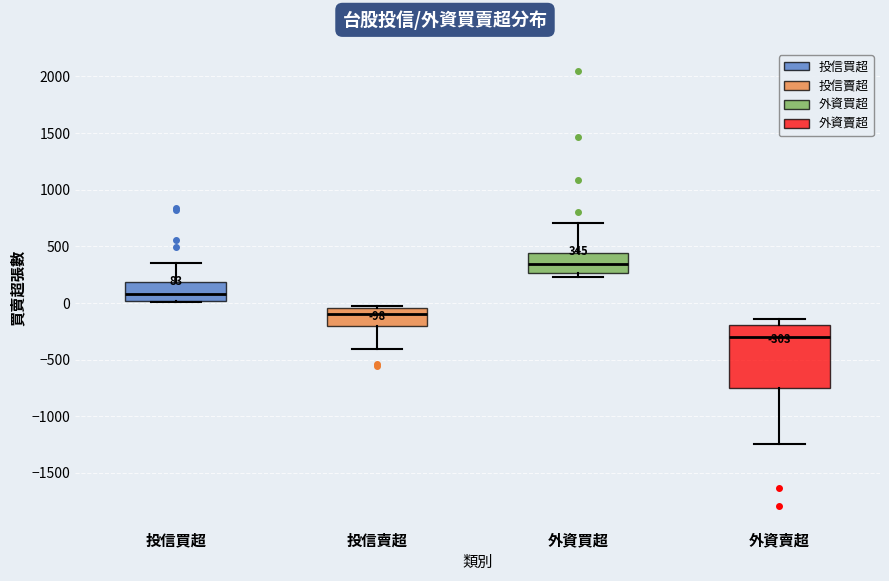

Which box is the tallest, from its lower edge to its upper edge?

外資賣超